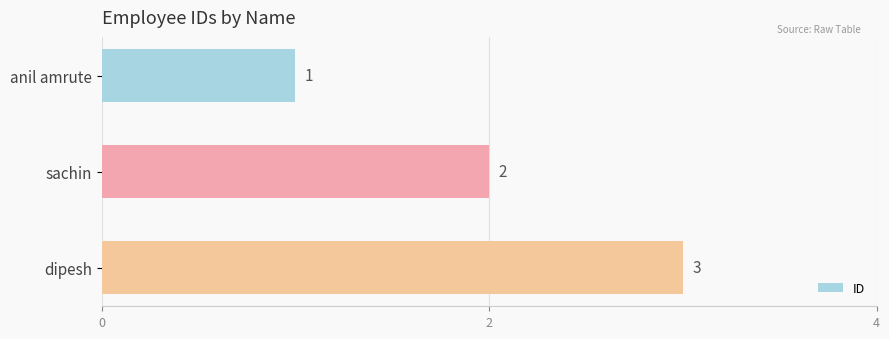

What is the difference between the maximum and minimum values?

2